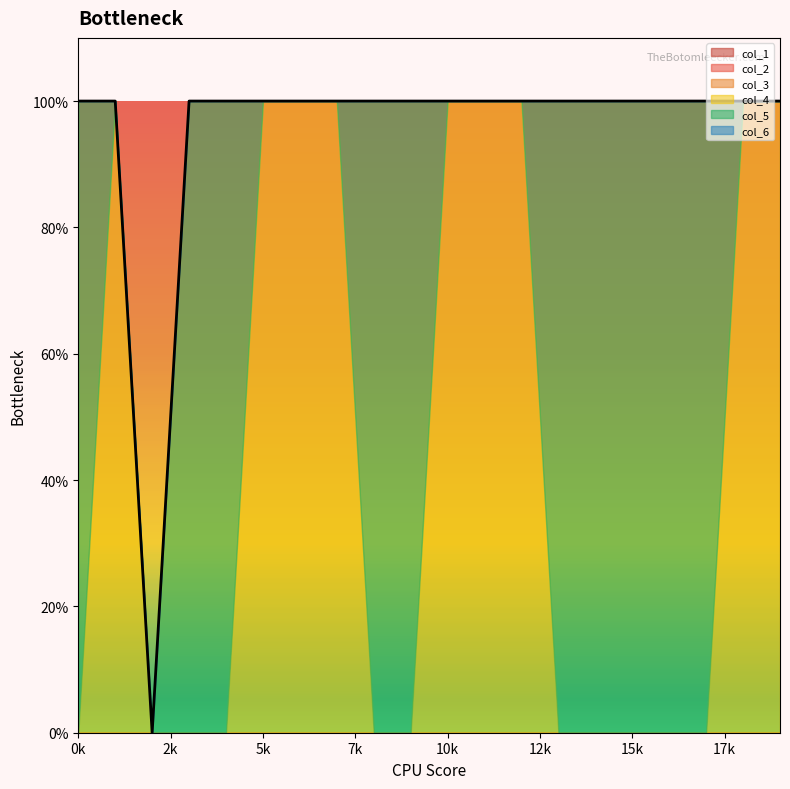

True or false: col_6 and col_2 cross at least once.

False